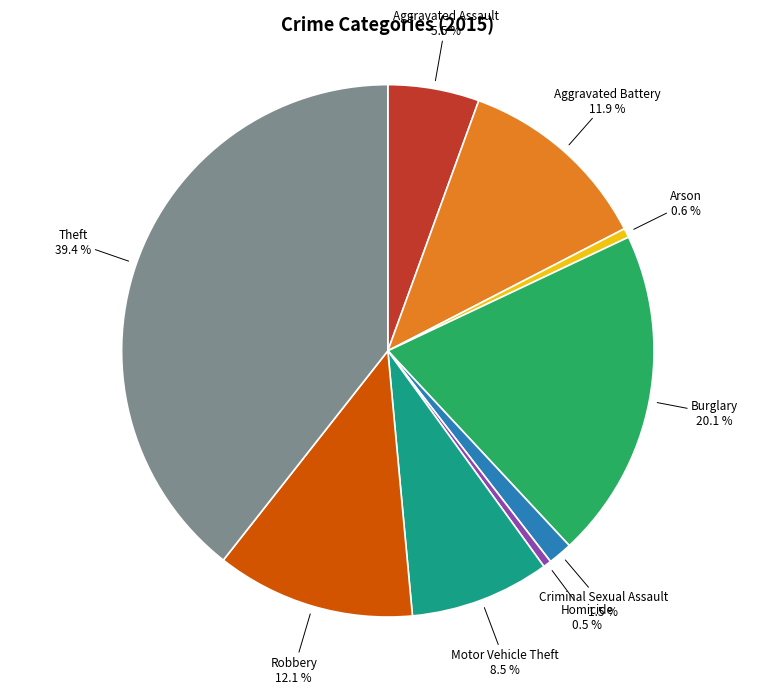

Is there a majority slice in this chart?

No